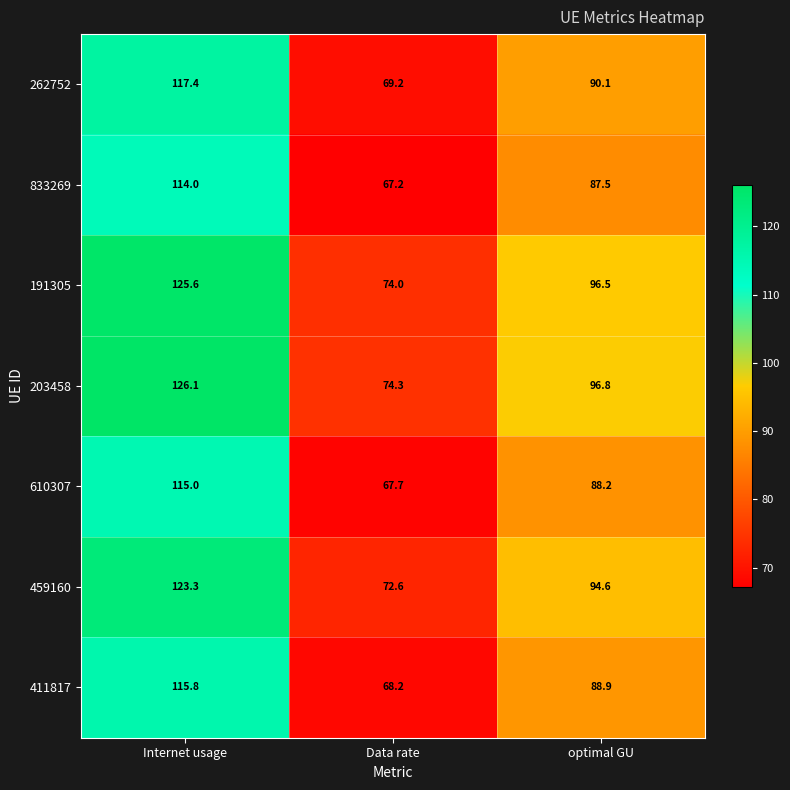

Rank the series by their maximum value, from highest to lowest.

203458, 191305, 459160, 262752, 411817, 610307, 833269